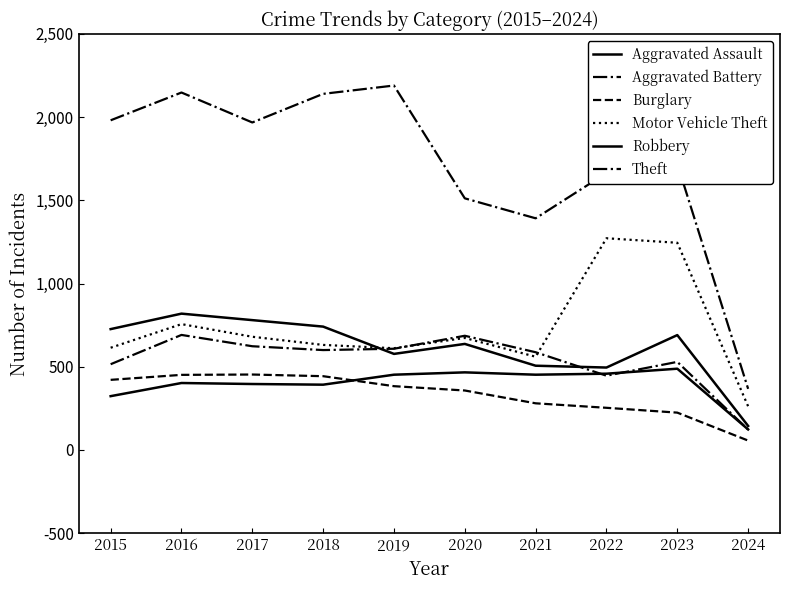

How many values in the Theft series are below 1968?

5